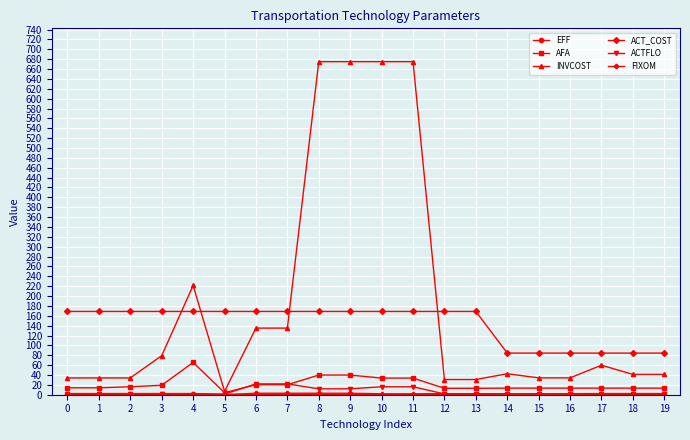

What is the maximum value for ACT_COST?

168.8